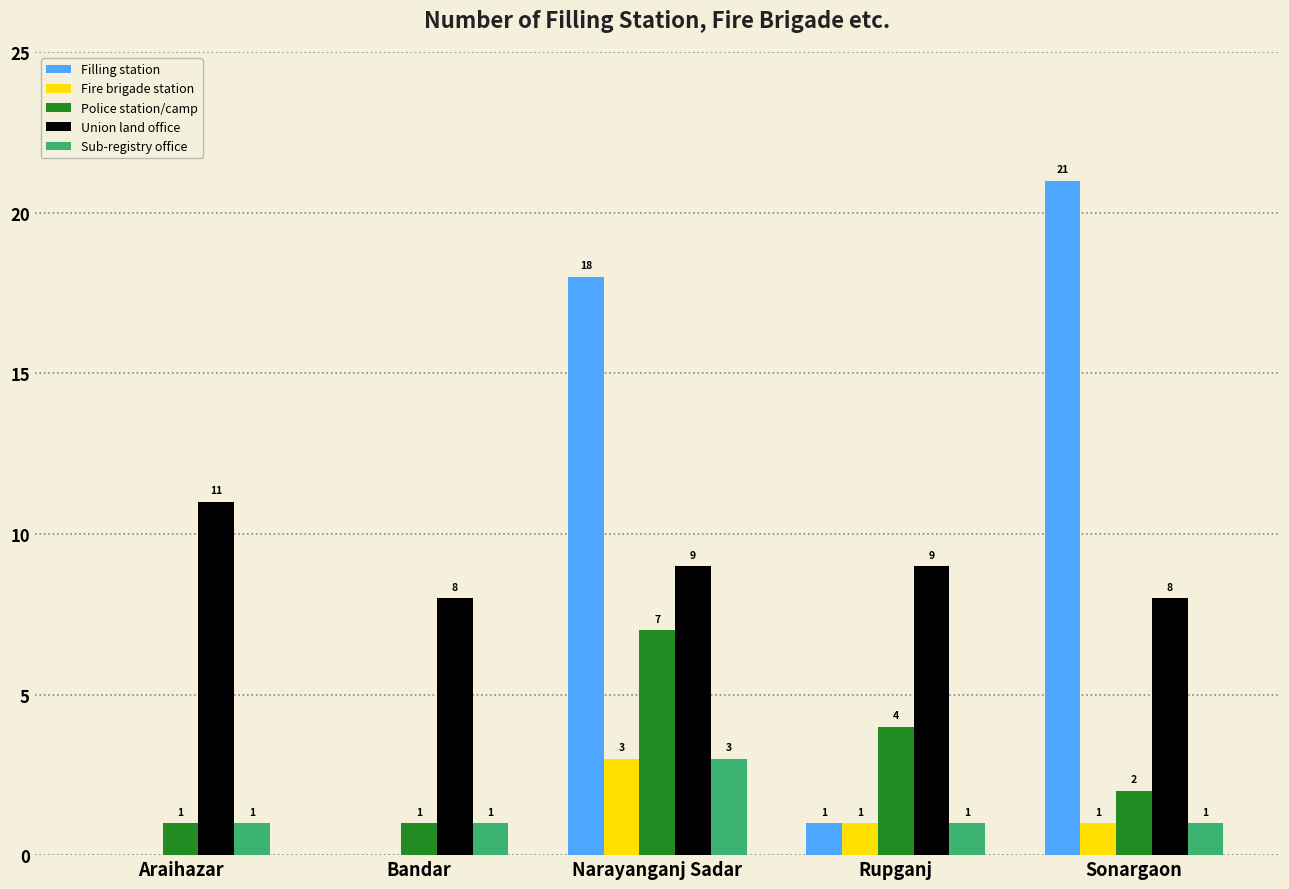

Between Narayanganj Sadar and Sonargaon, which series saw the biggest shift?

Police station/camp